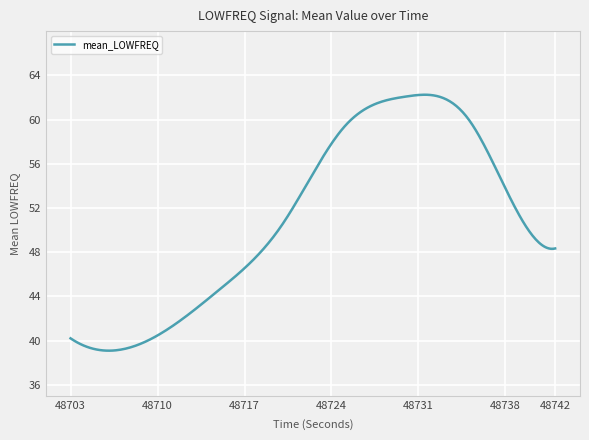

What is the smallest value displayed?

39.1